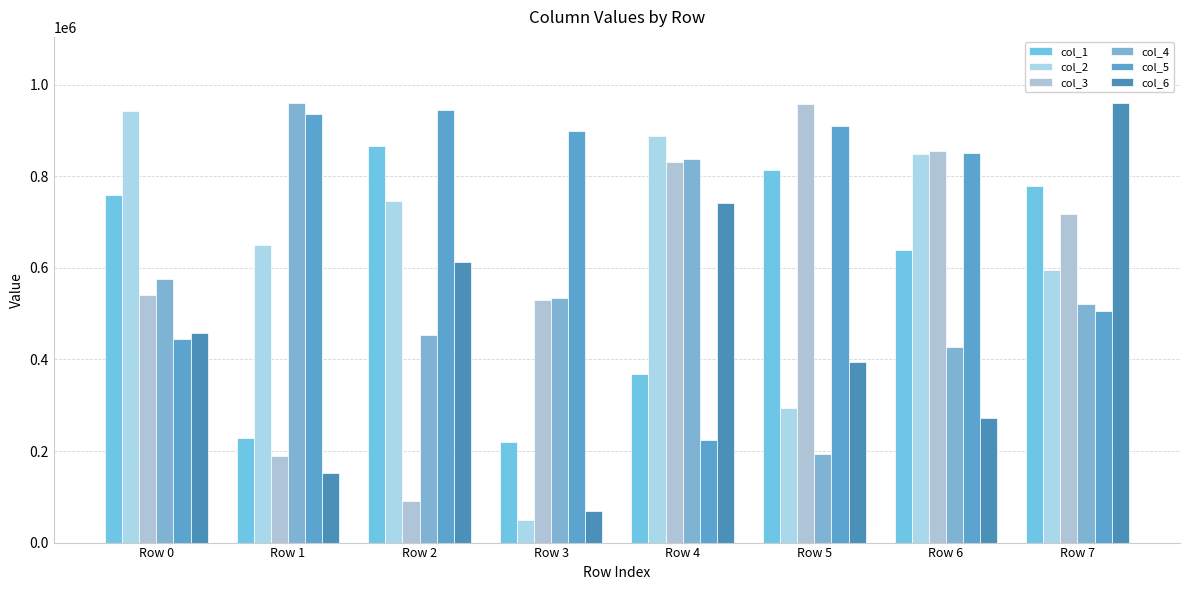

What is the minimum value shown in the chart?

50022